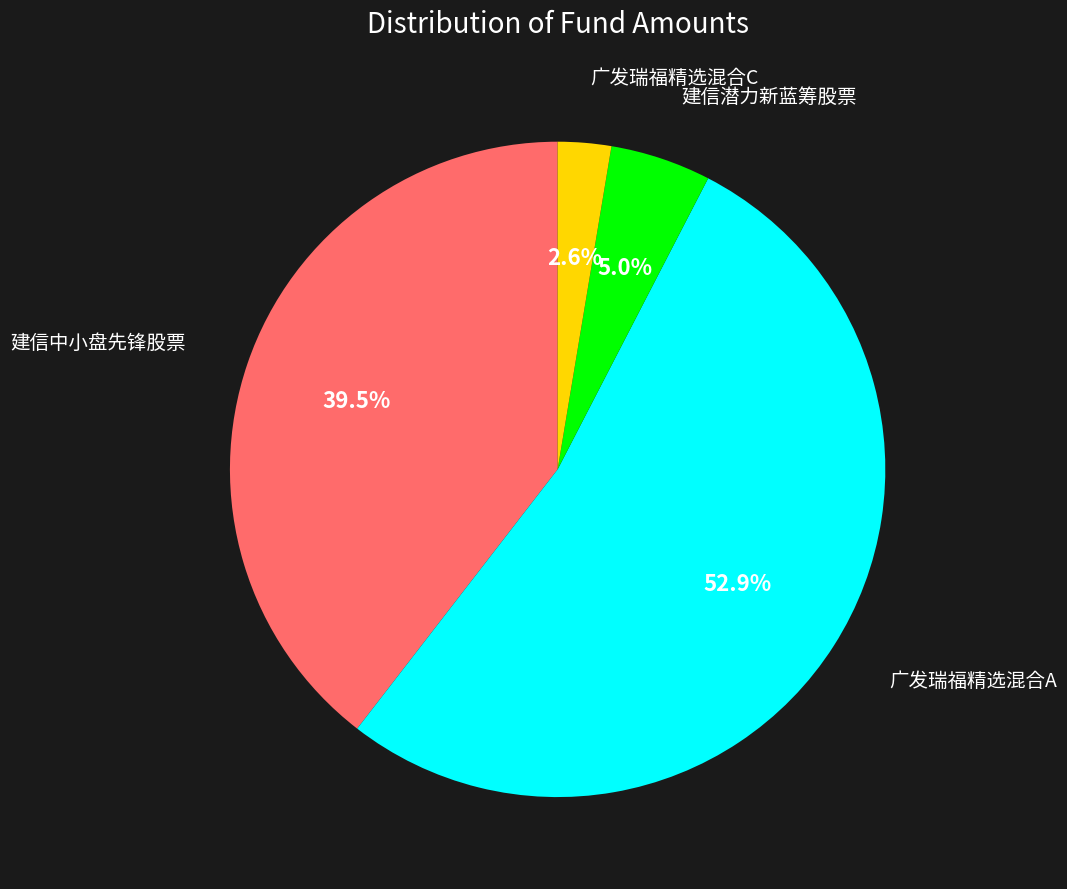

Is there any slice that represents more than half of the pie?

Yes